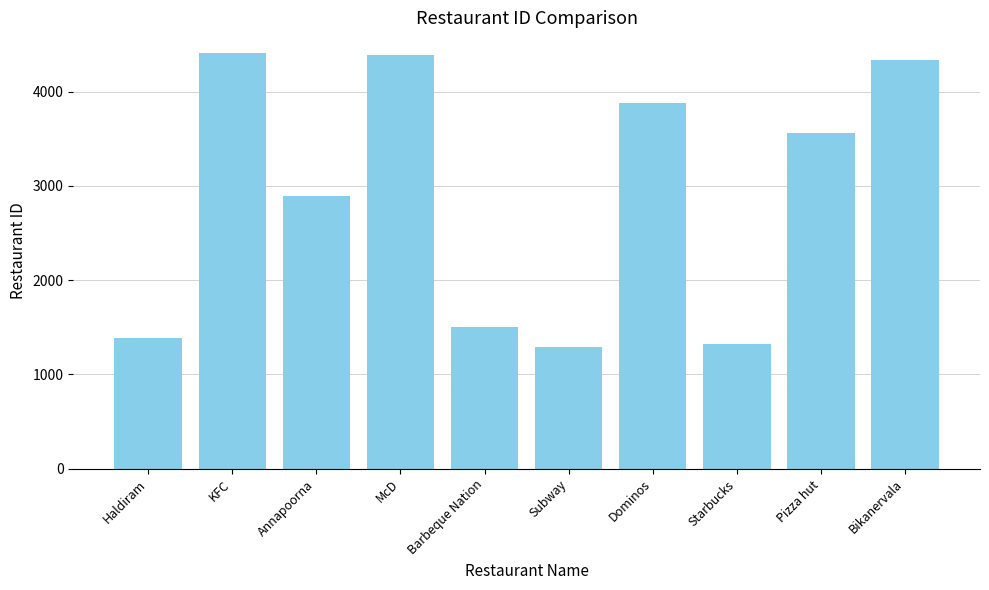

What is the greatest value displayed?

4409